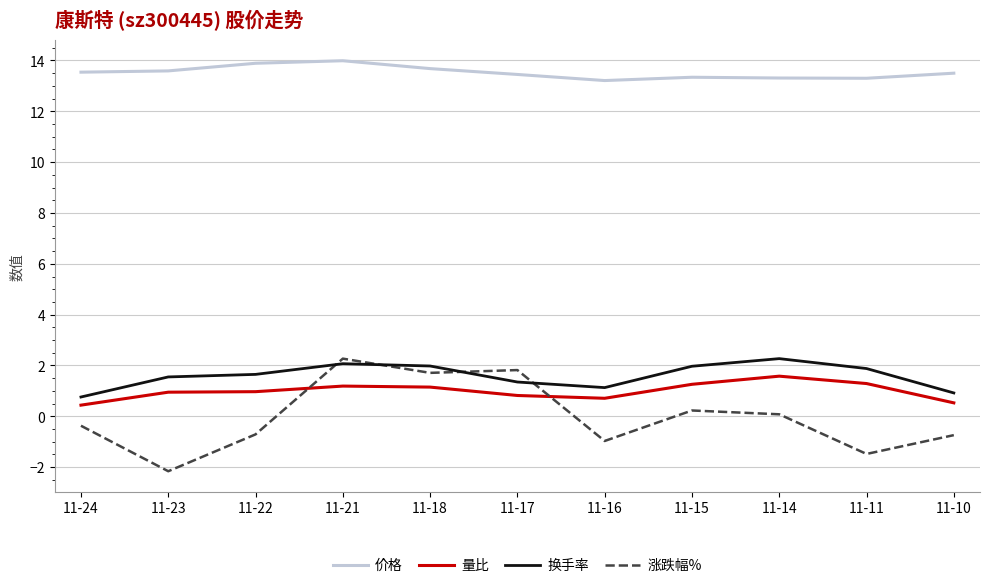

At which category is the sum across all series the highest?

11-21